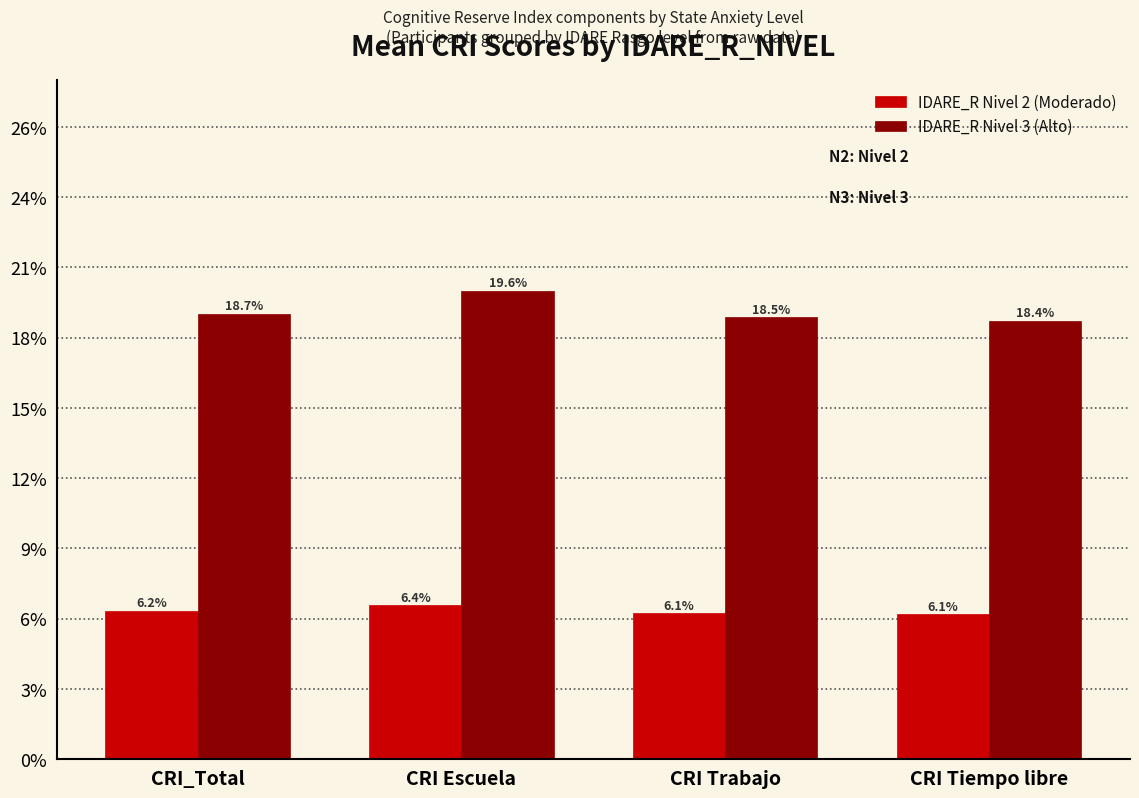

Count the IDARE_R Nivel 2 (Moderado) values in the range 6 to 7.

4